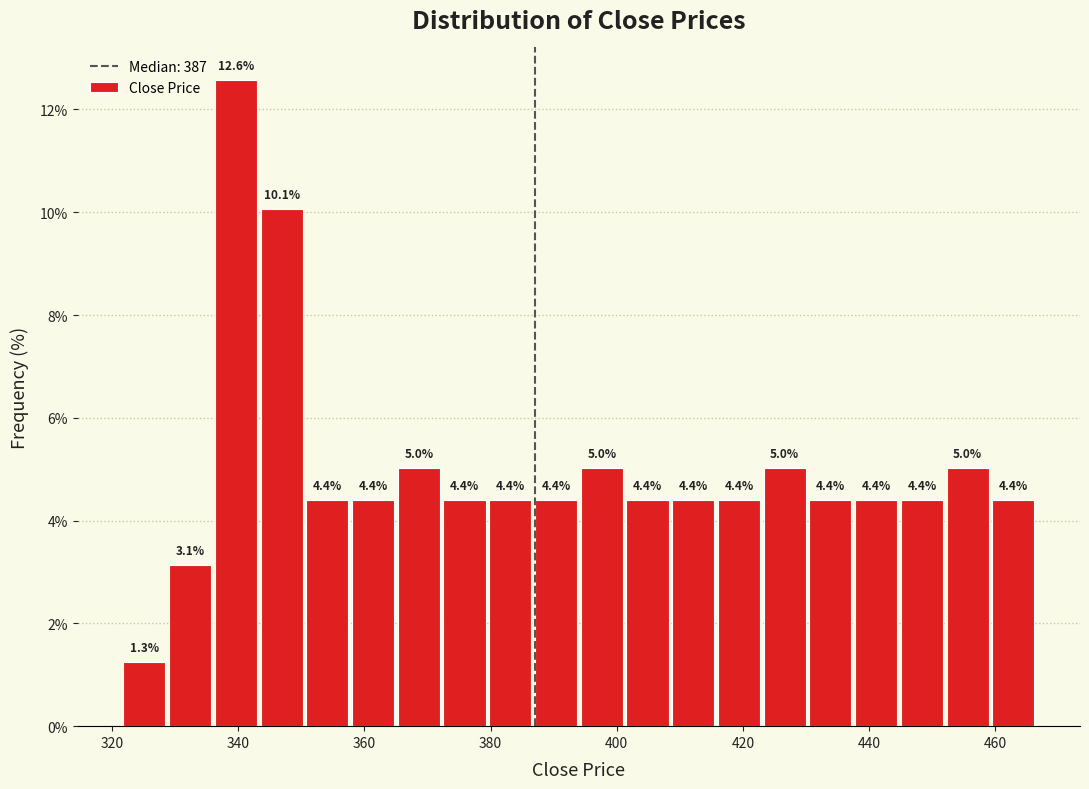

Around what value on the x-axis is the tallest bar? Give the approximate position of its centre, as read against the axis.

340